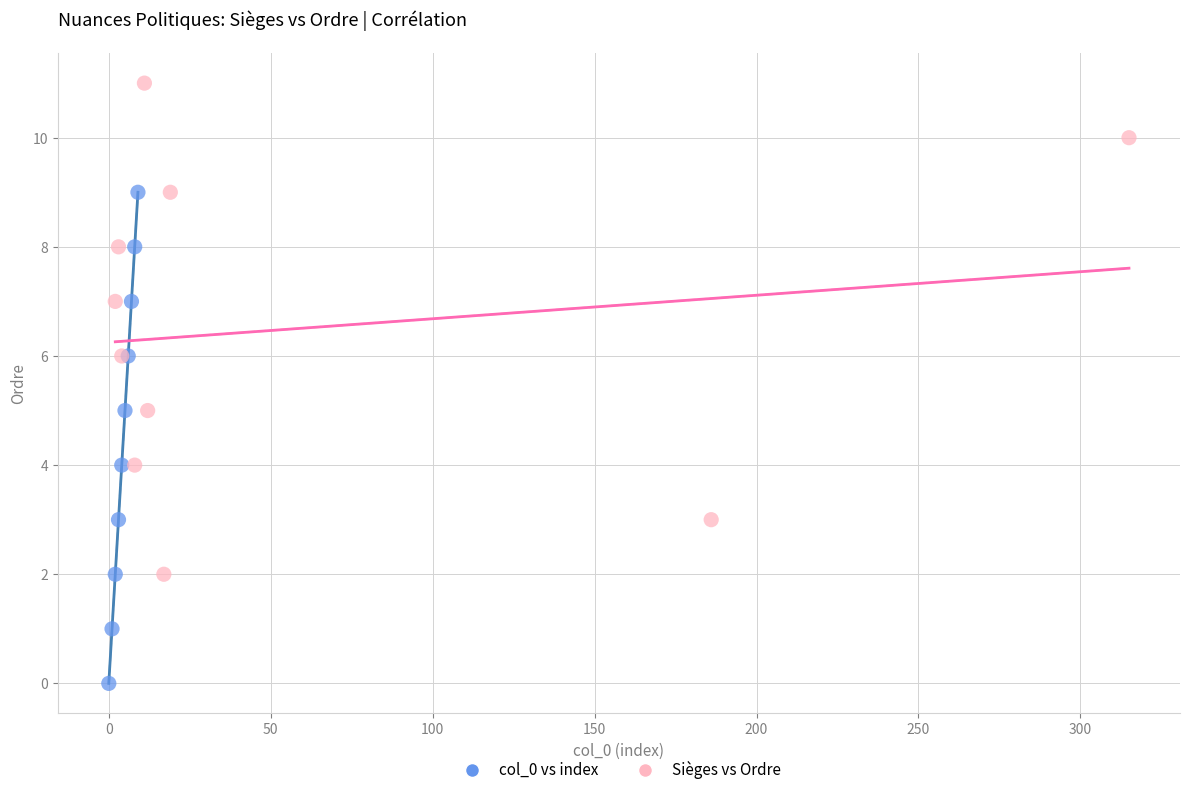

Which series contains the lowest Y value?

col_0 vs index